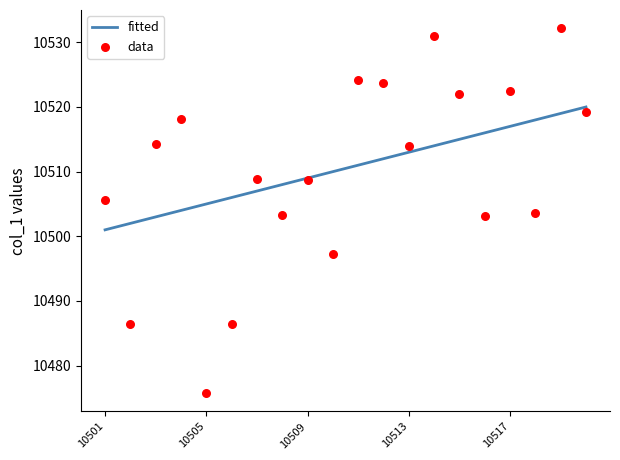

Which series has the largest total across all categories?

fitted